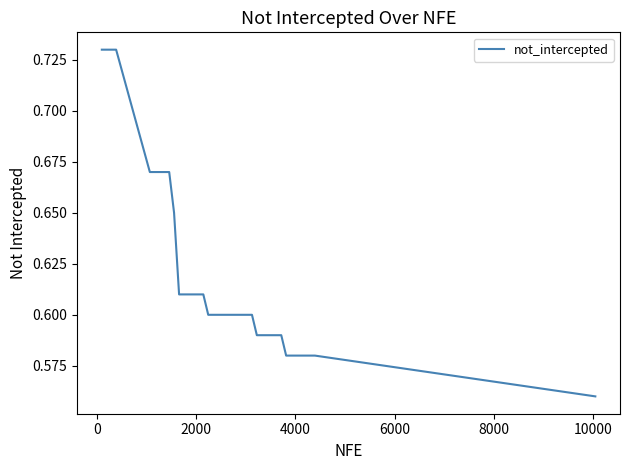

How many series are shown in this chart?

1